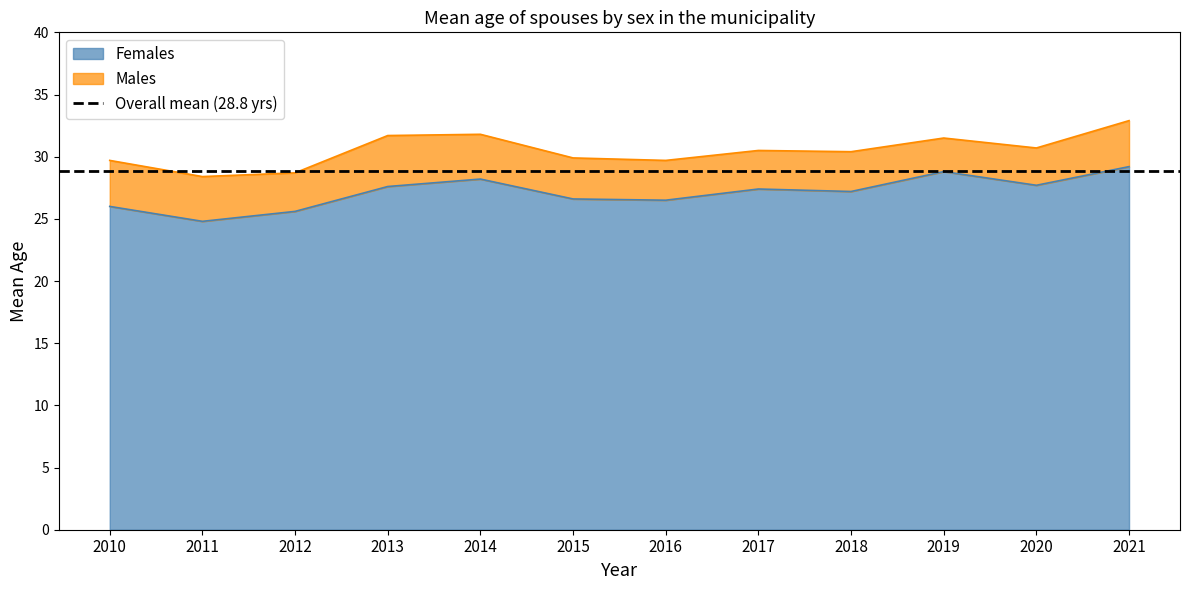

At which category does Females reach its first local valley?

2011